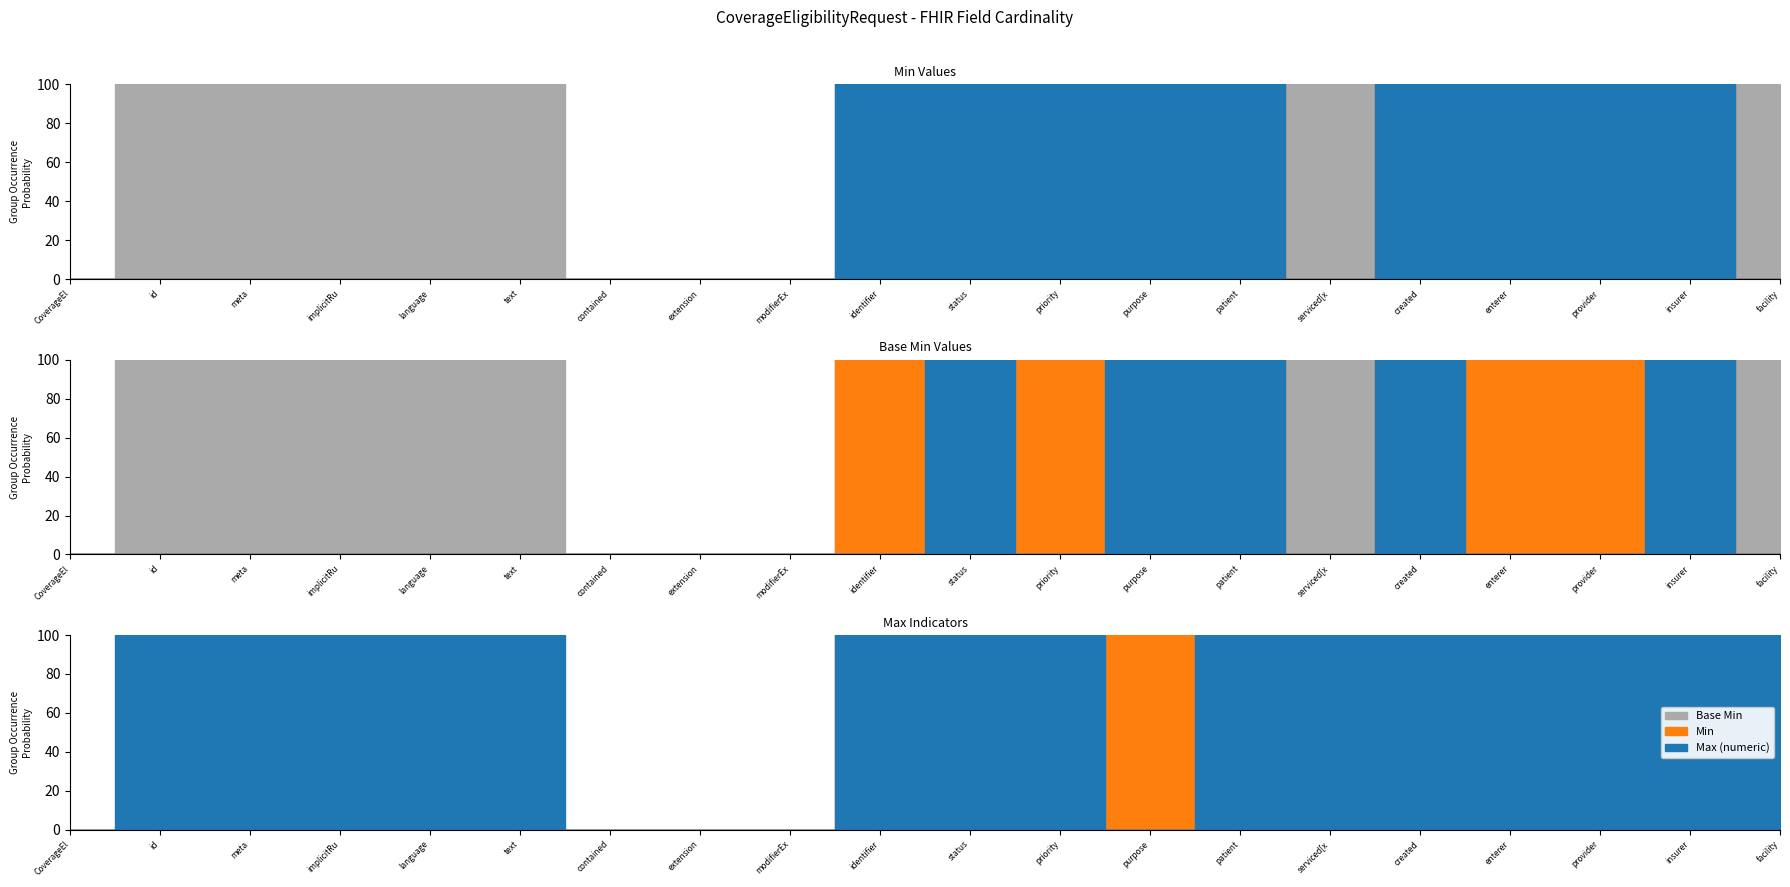

What is the label of the 9th point from the right?

CoverageEligibilityRequest.priority